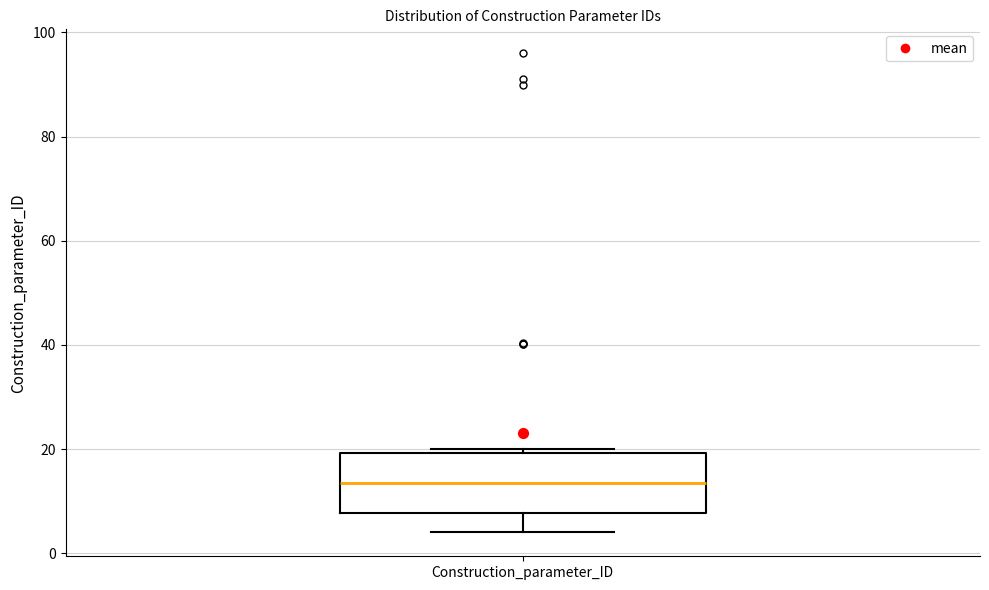

Where is the upper edge of the box for Construction_parameter_ID on the y-axis? The values are not printed on the chart, so give them approximately, as read against the axis.

20